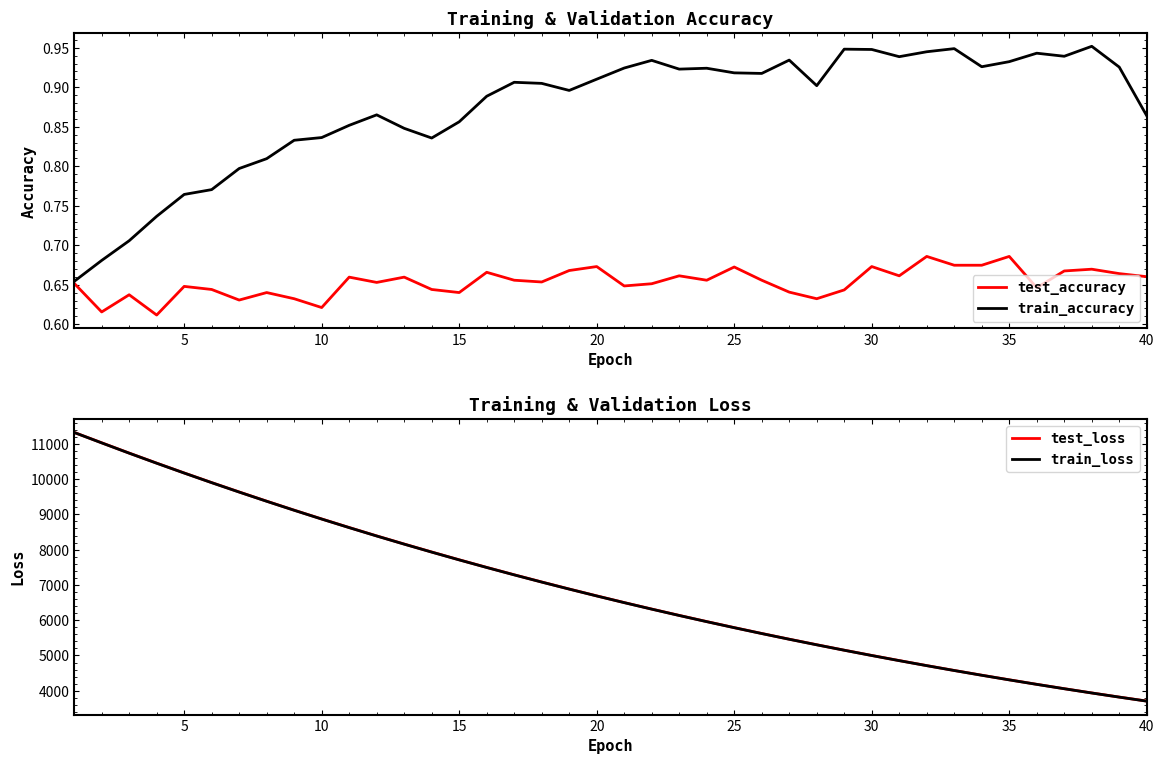

Is the value of train_loss at 35 greater than the value of test_loss at 15?

No